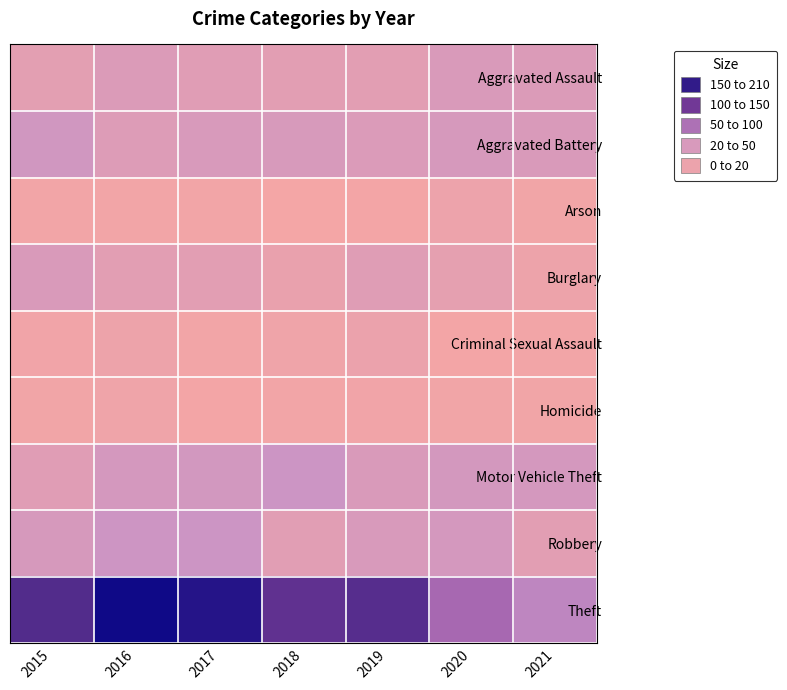

How many categories are shown in the chart?

7